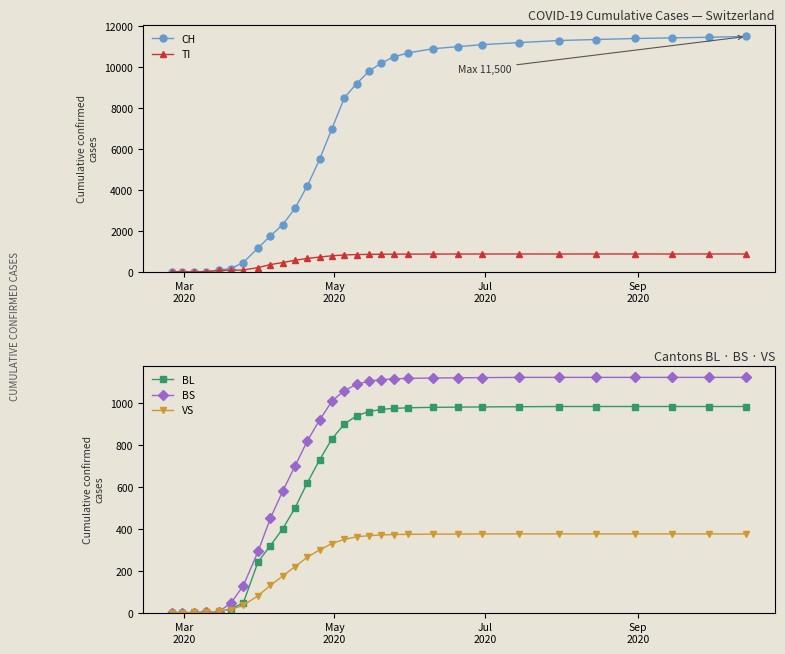

Which series ends up on top after the final intersection of TI and BL?

BL